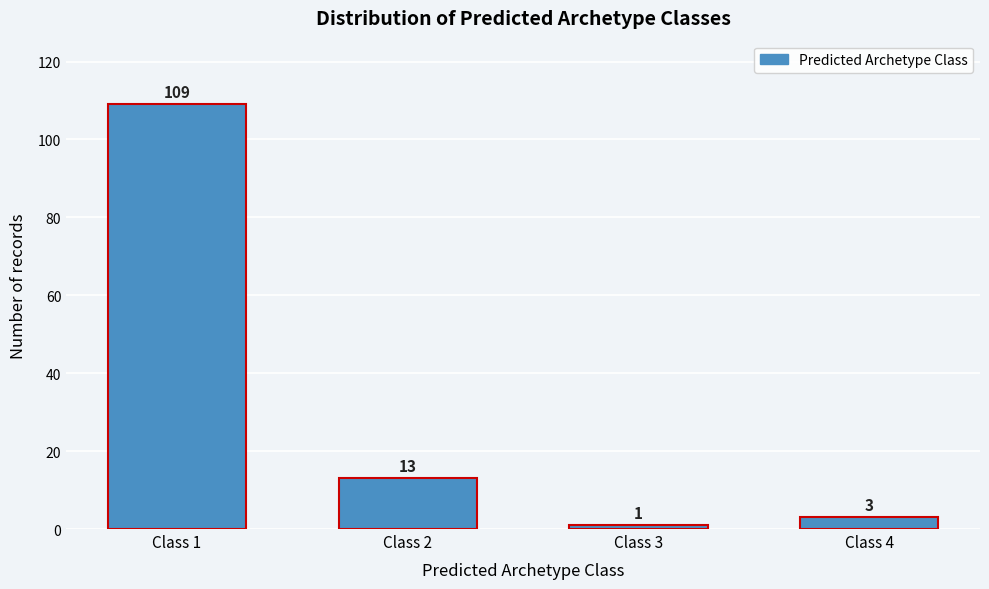

Reading right to left, transcribe all the data shown in this chart.

3	1	13	109